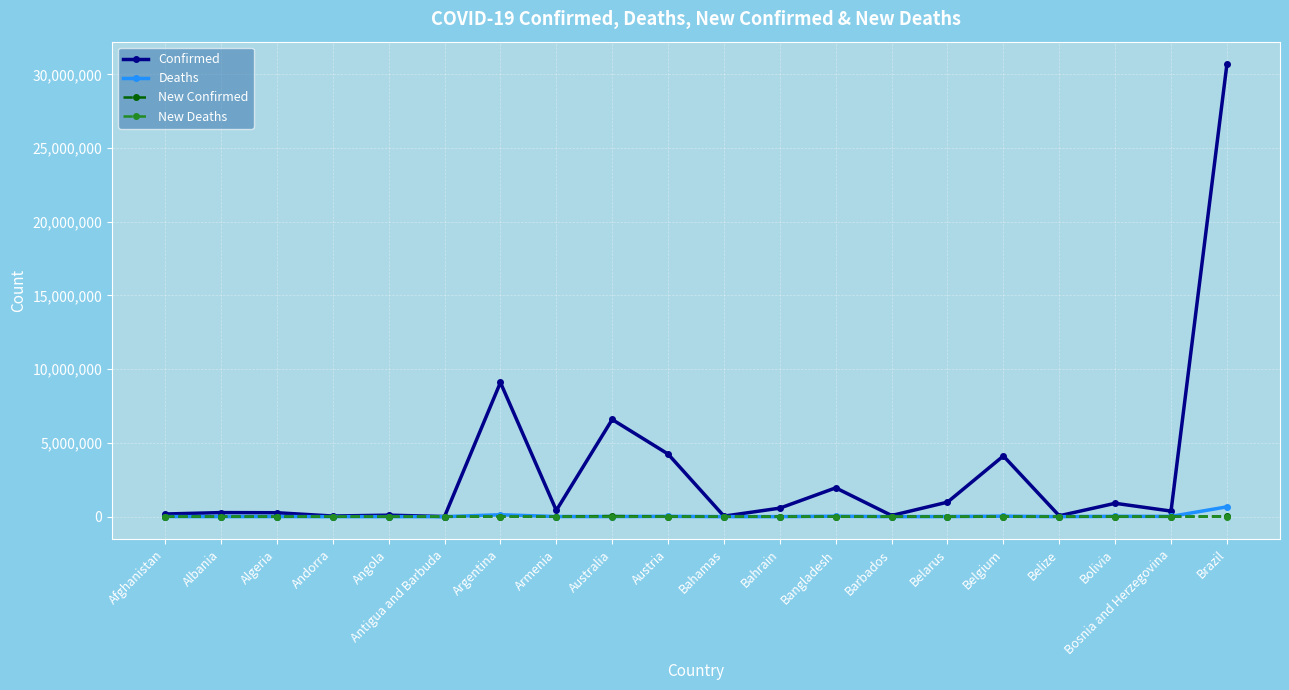

What is the label of the 11th point from the left?

Bahamas